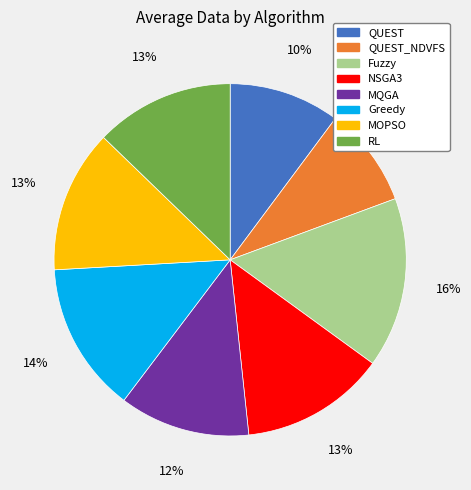

Does any single category account for the majority?

No